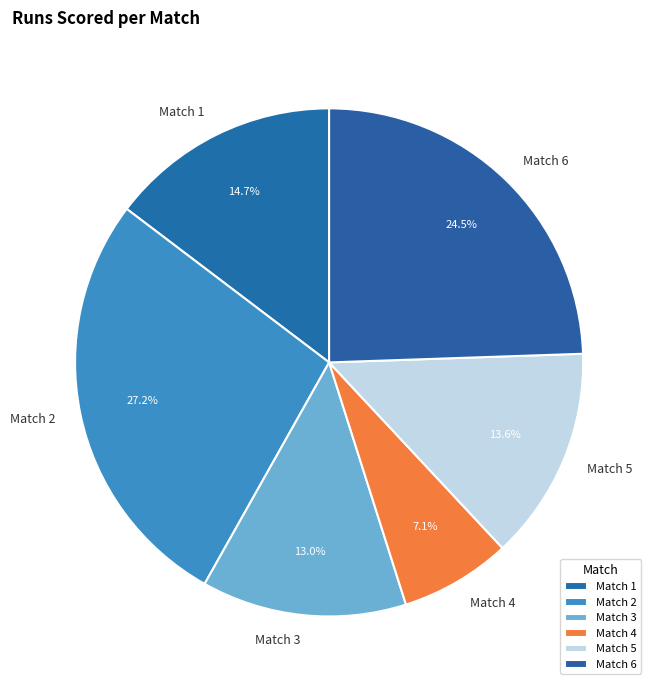

Approximately how many times larger is the value at Match 5 compared to Match 3?

1.0